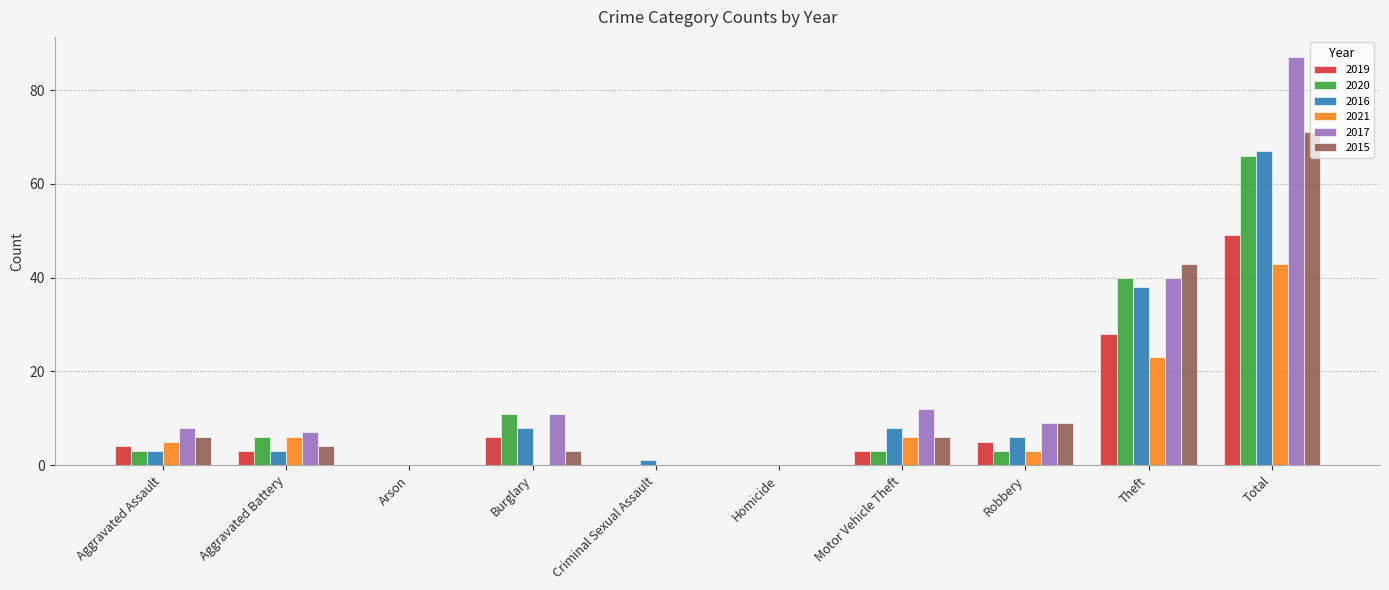

True or false: 2019 has a value of -28 at Criminal Sexual Assault.

False